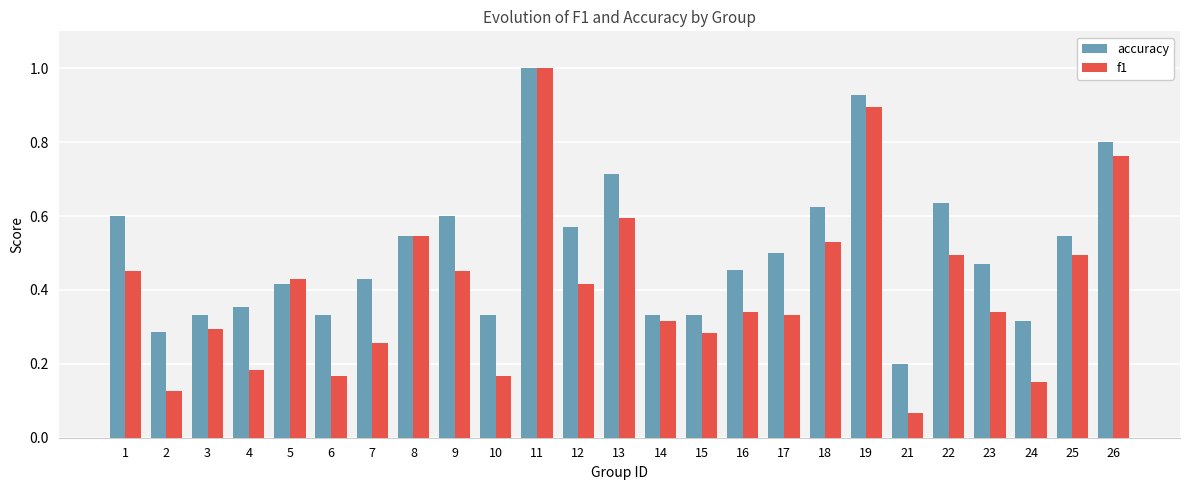

Are the bars horizontal?

No